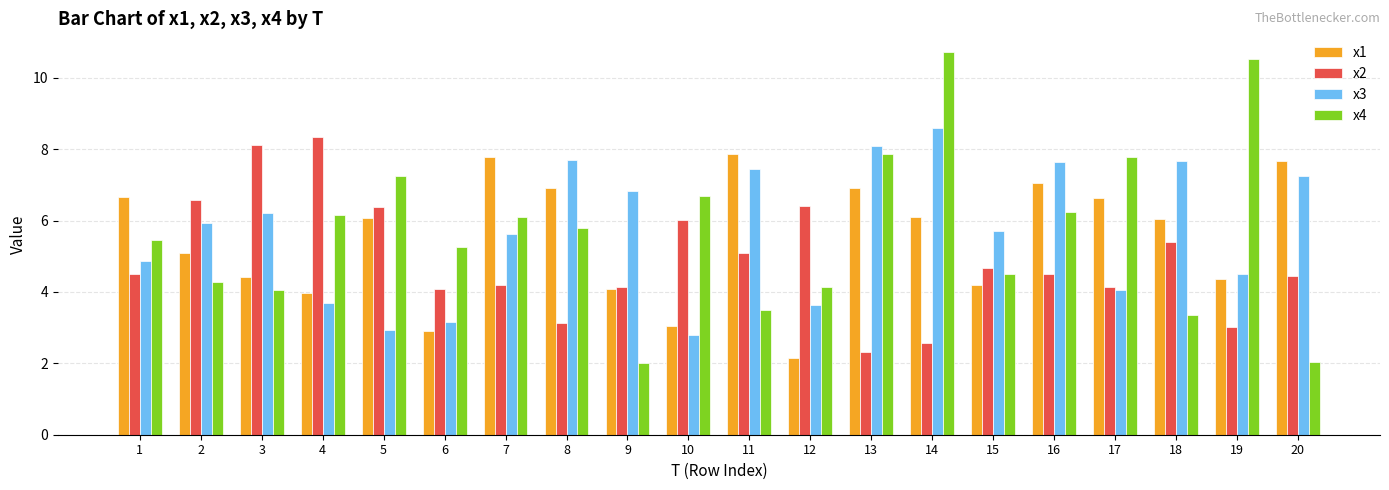

How many bars are there in each group?

4